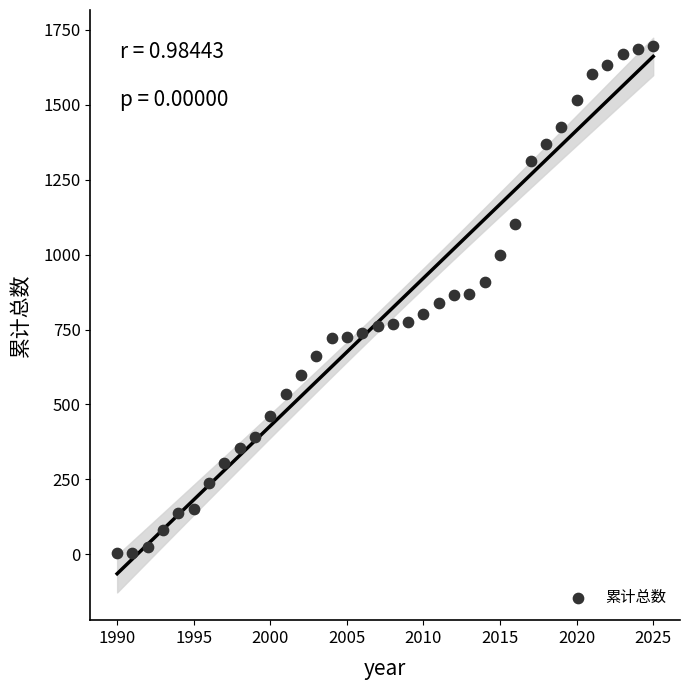

What is the range of Y values (max minus min)?

1690